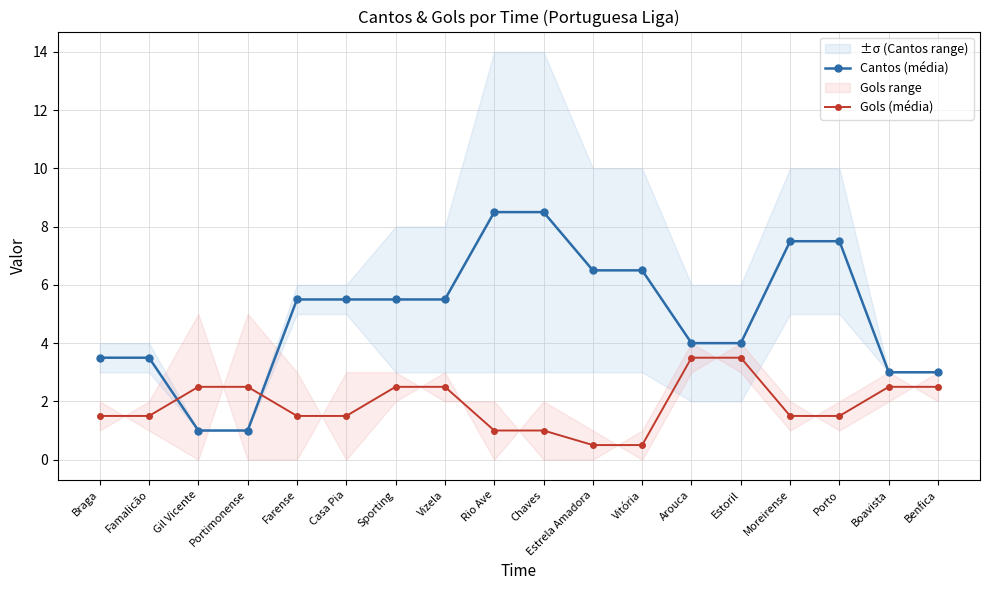

How many lines are shown in the chart?

2